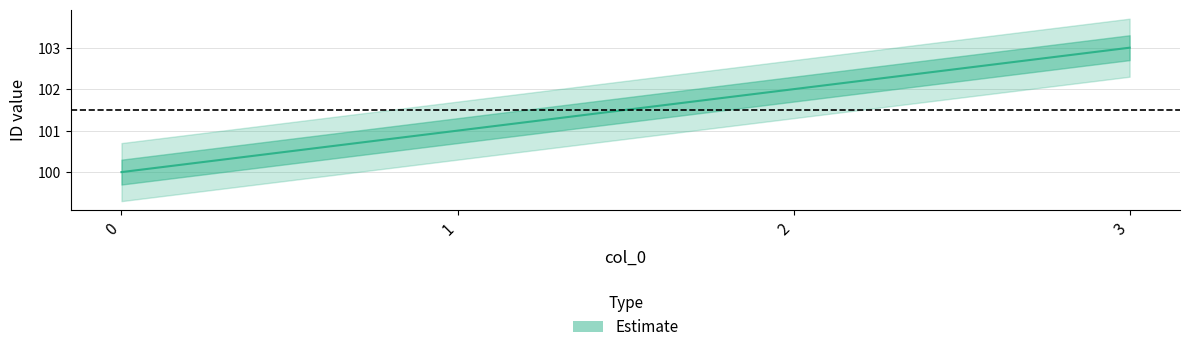

Is it true that the value at 3 is 54?

False